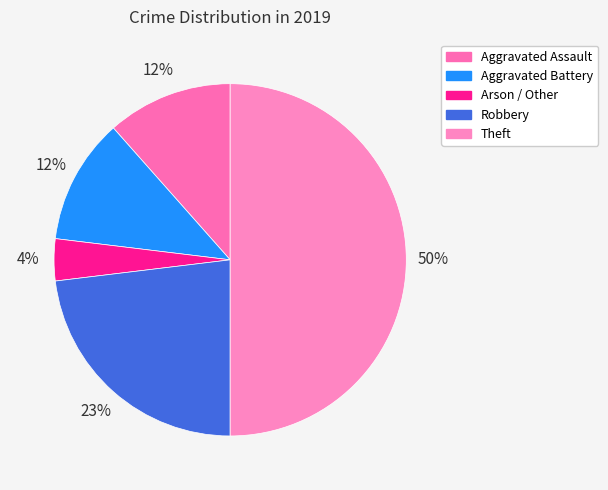

Between Arson / Other and Theft, which is larger?

Theft